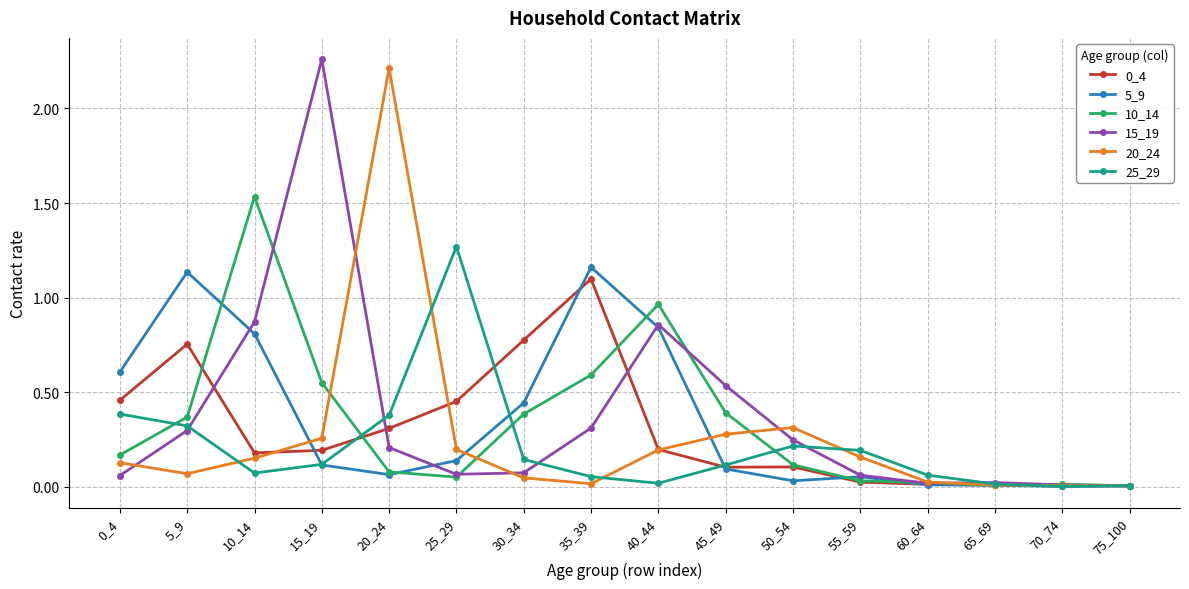

How many lines are shown in the chart?

6